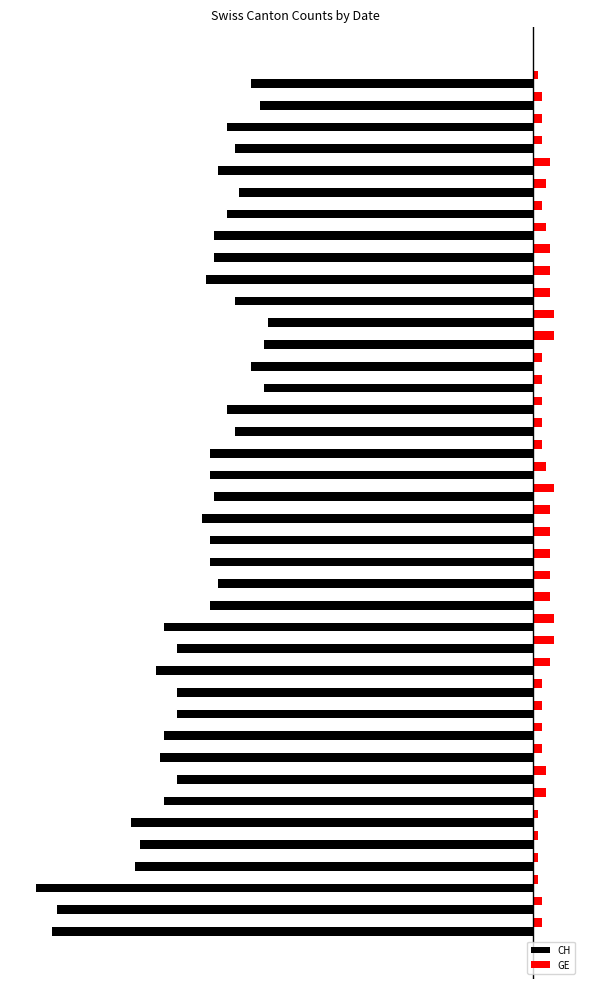

What are all the series names shown in the legend?

CH, GE